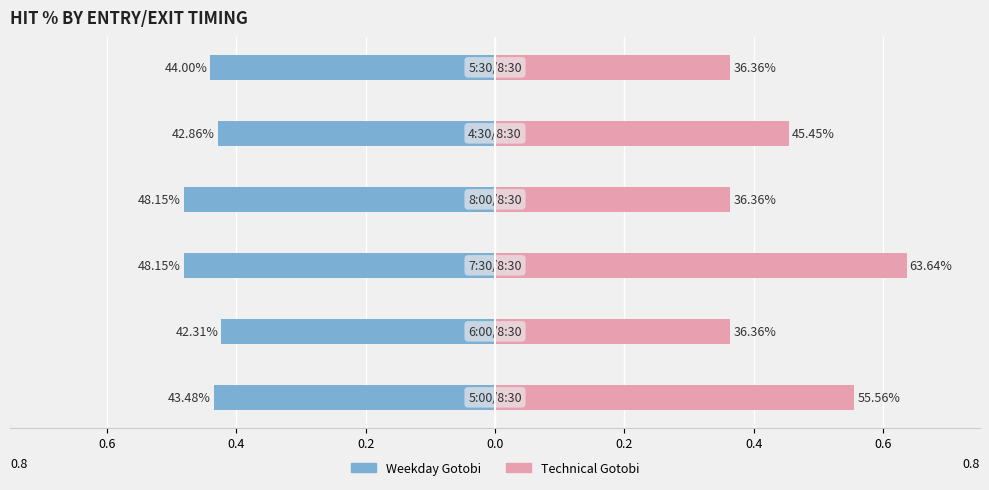

Are the bars horizontal?

Yes